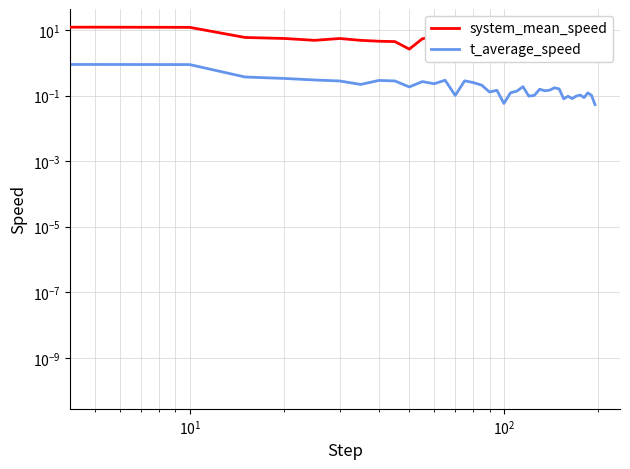

True or false: t_average_speed has more than 2 interior local peaks.

True